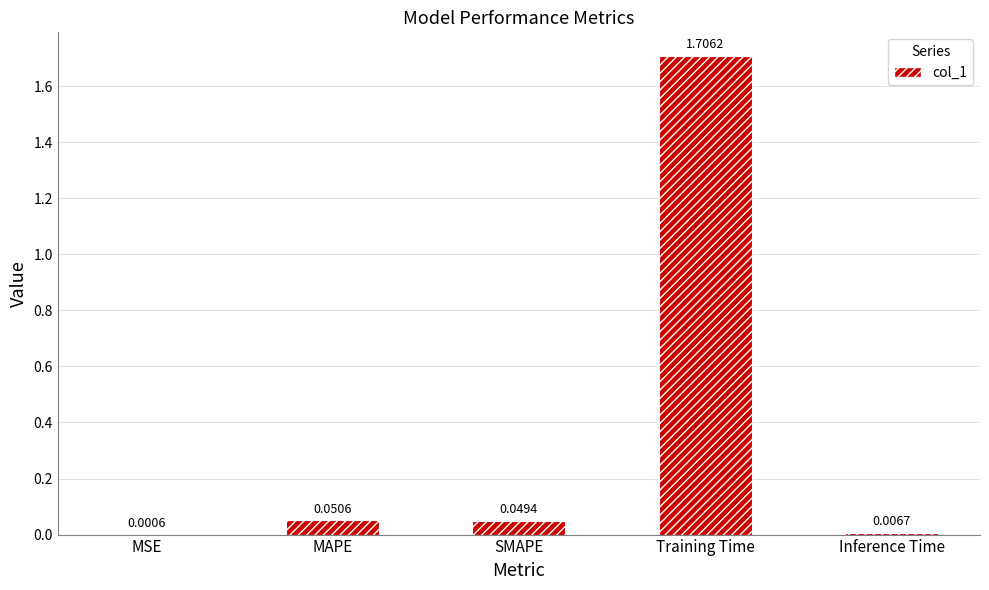

What is the change in value from MSE to Training Time?

+1.7